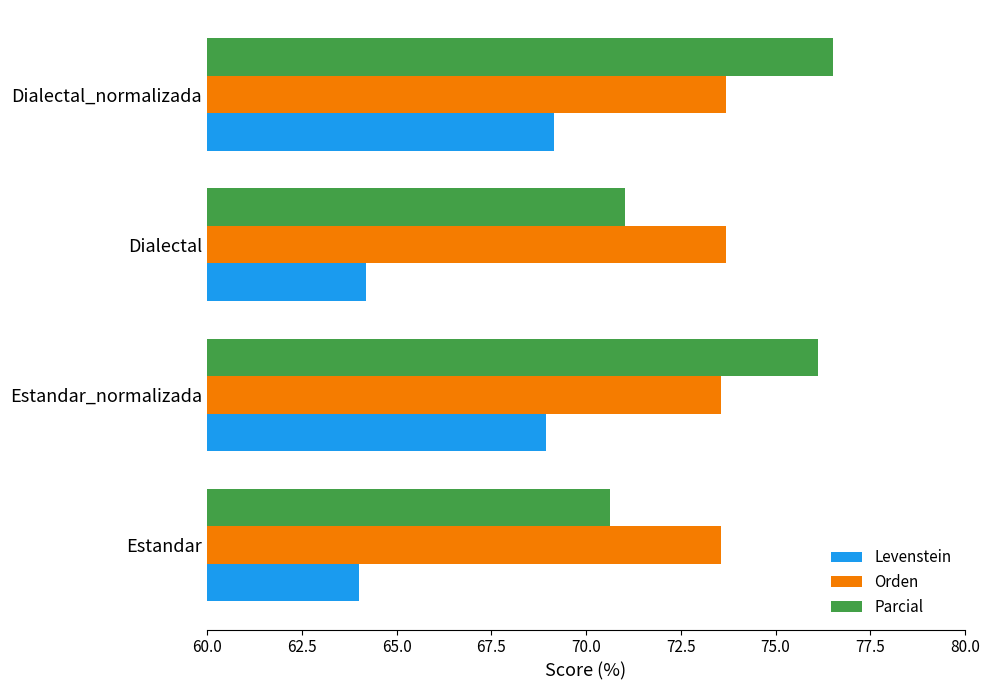

How many categories are shown in the chart?

4